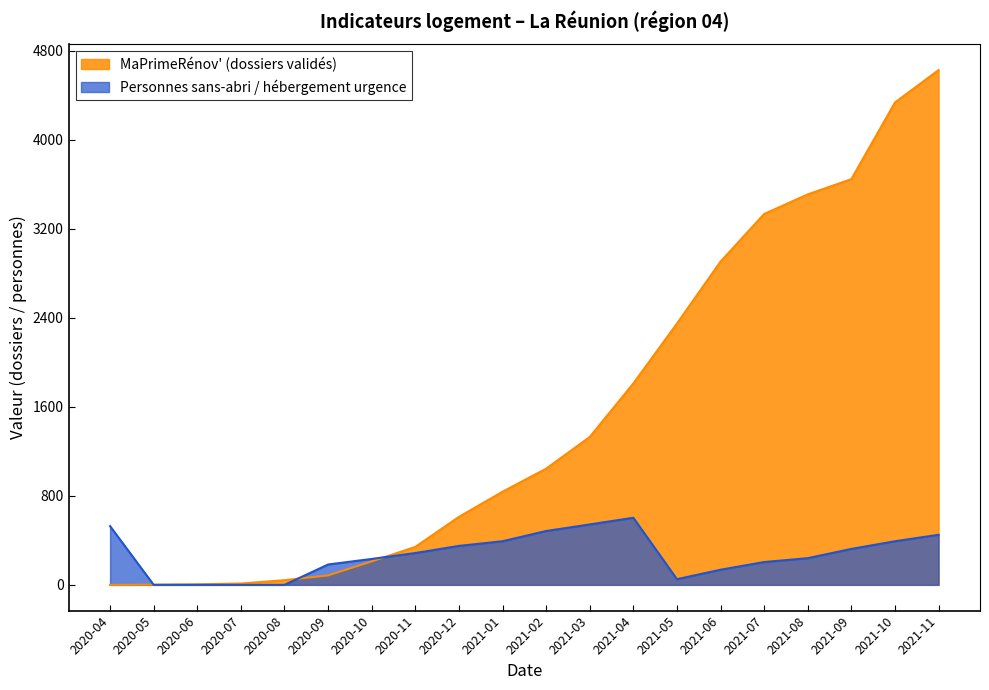

Is it true that Personnes sans-abri / hébergement urgence equals 90 at 2020-11?

False